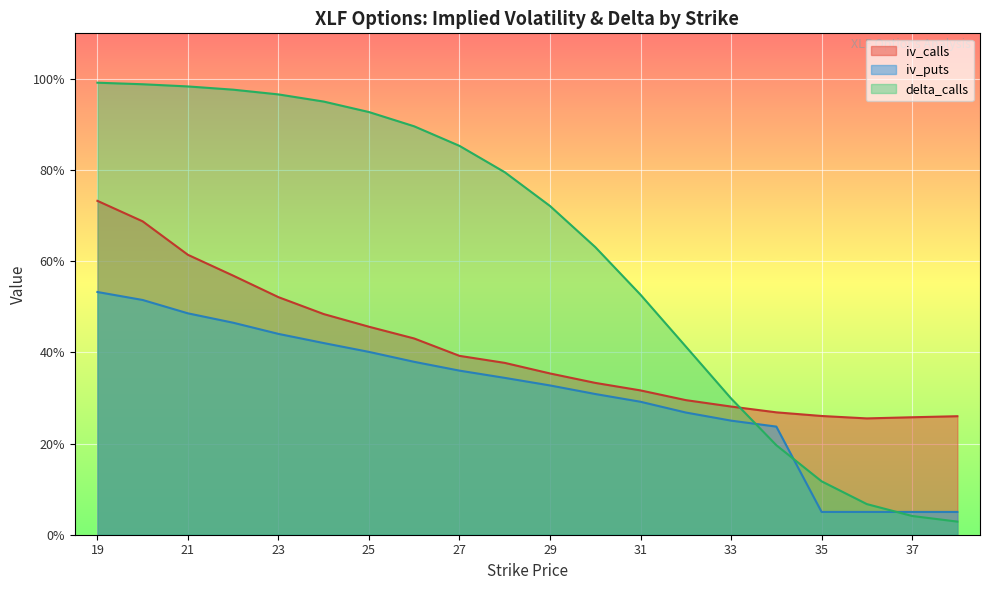

Which series ends up on top after the final intersection of iv_calls and delta_calls?

iv_calls